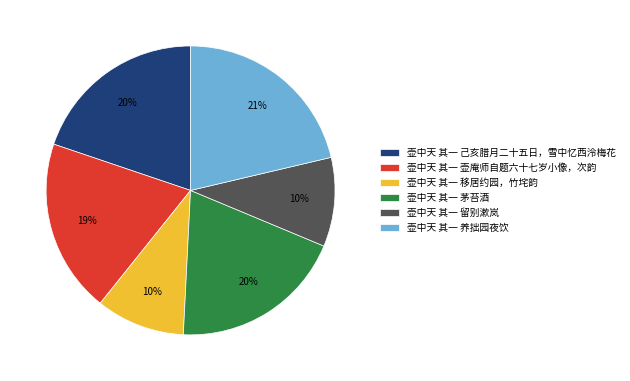

Which has a higher value, 壶中天 其一 茅苔酒 or 壶中天 其一 留别漱岚?

壶中天 其一 茅苔酒